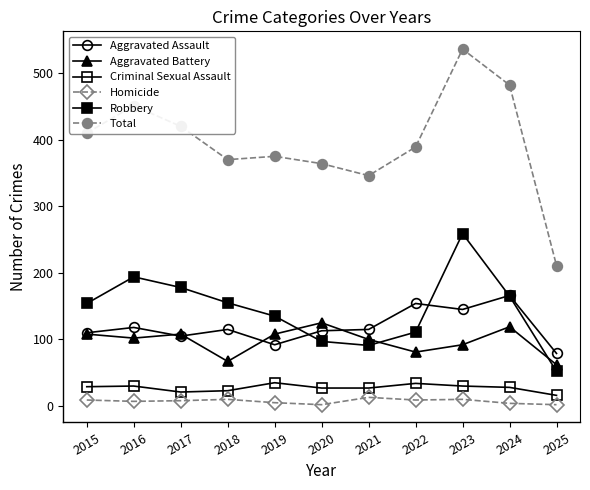

Is this an area chart (filled region under the line)?

No